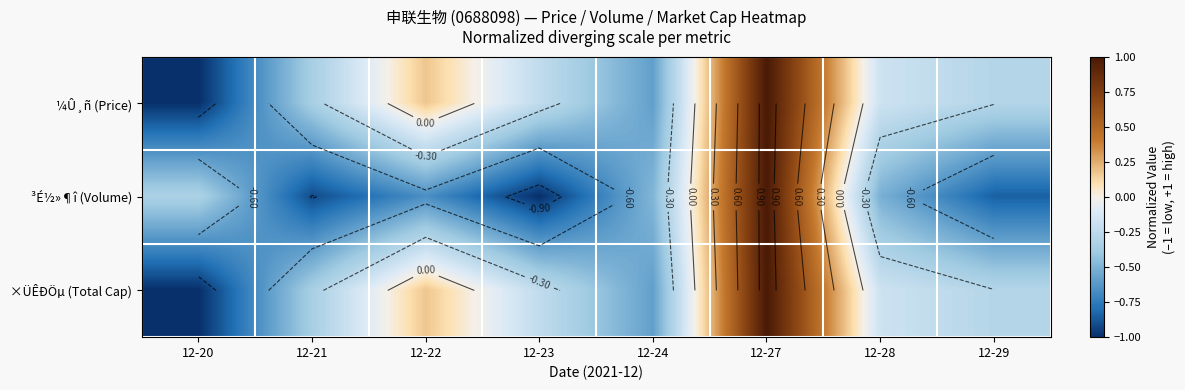

How many positive values does the ¼Û¸ñ (Price) series have?

2